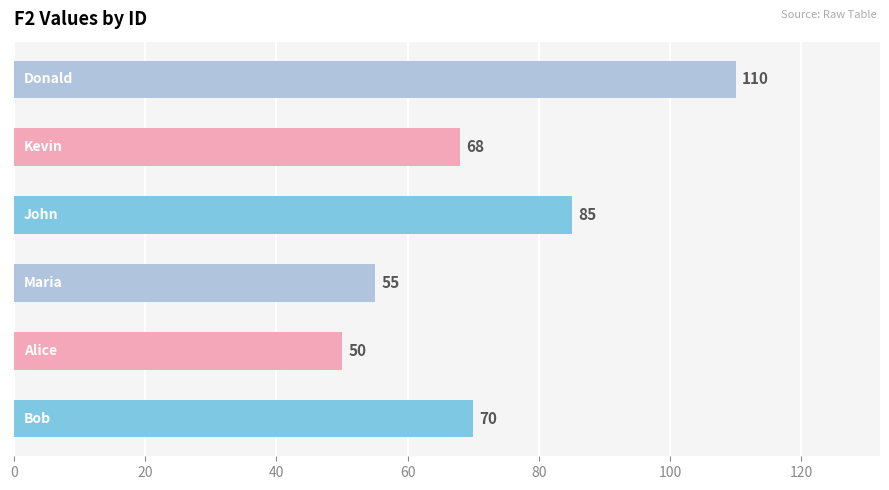

What is the difference between the maximum and minimum values?

60